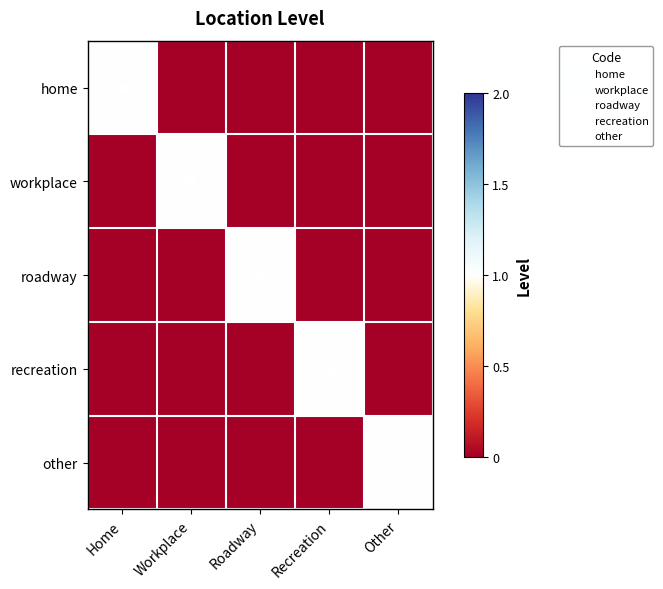

Between Home and Recreation, which is larger?

Home